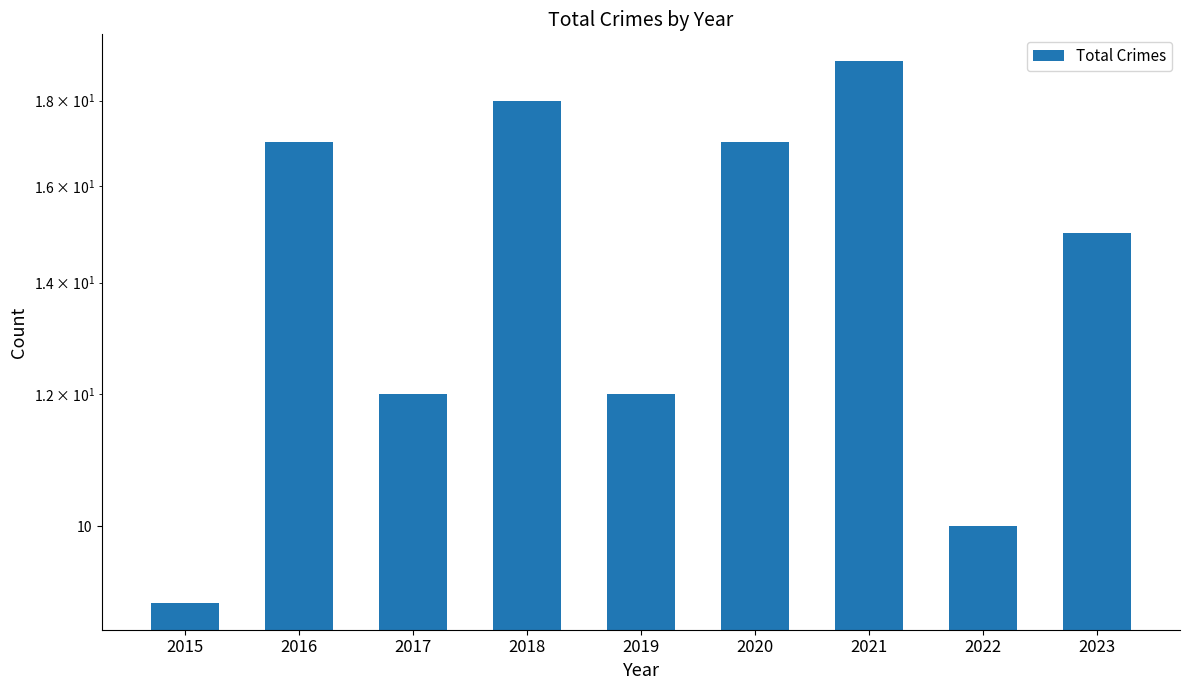

What is the difference between the values at 2022 and 2016?

7